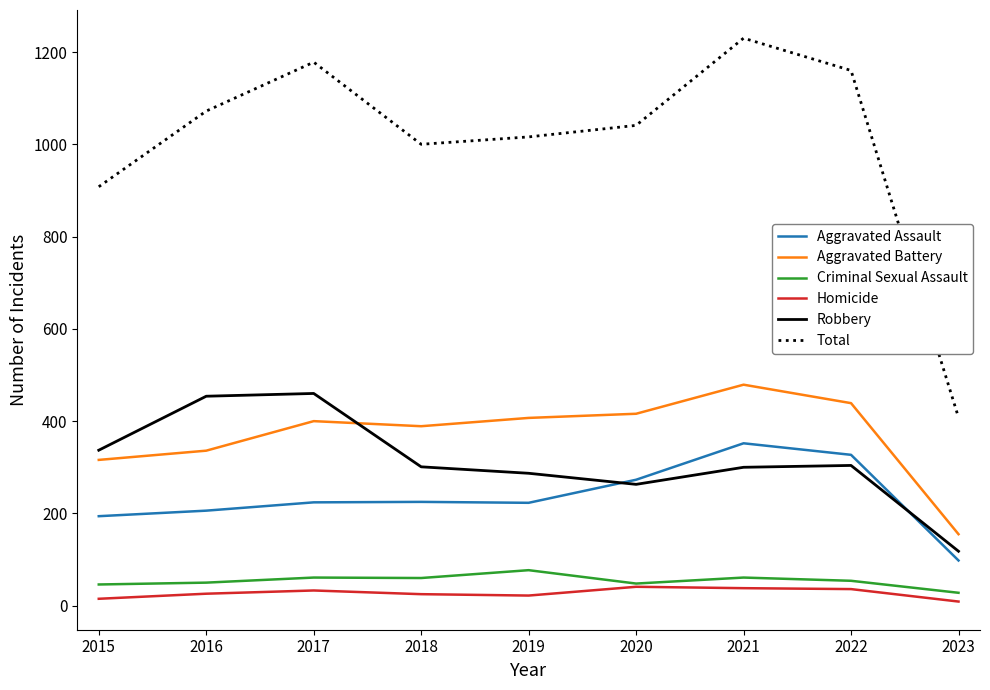

True or false: Total and Homicide intersect in this chart.

False